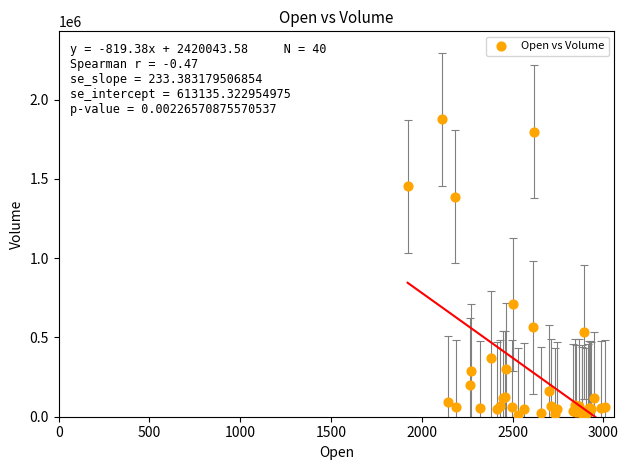

What Y value in the scatter plot is closest to 944613?

709763